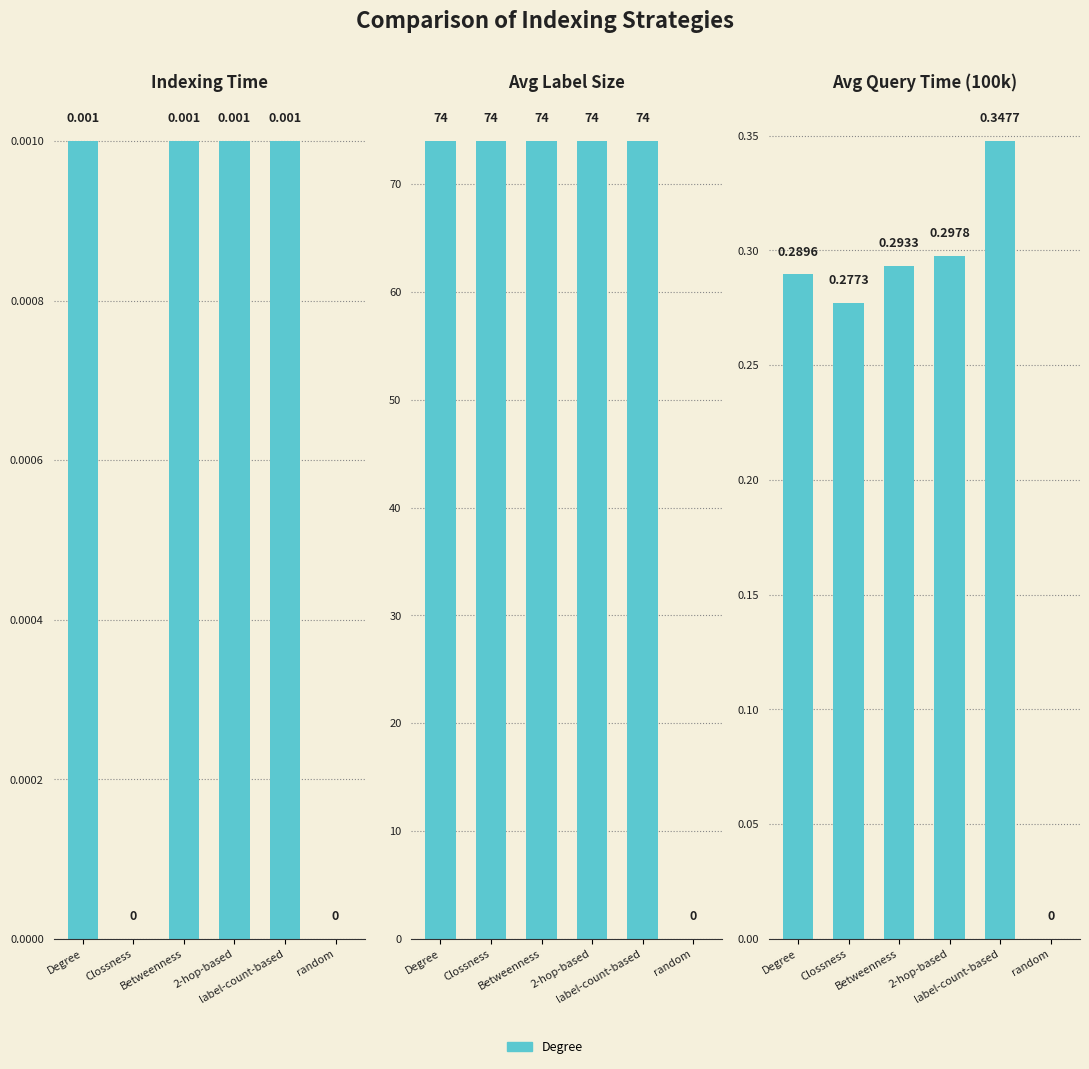

How many values in Avg Query Time (100k) are above zero?

5